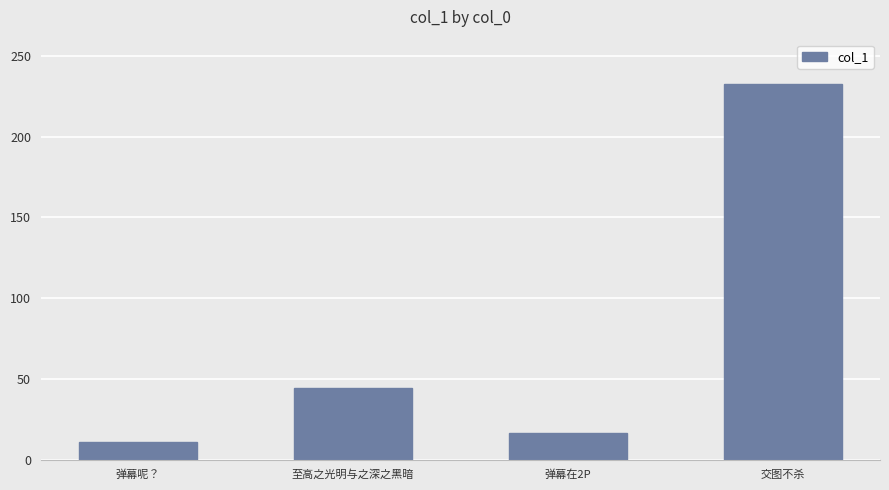

Reading left to right, transcribe all the data shown in this chart.

10.6	44.5	16.2	232.3